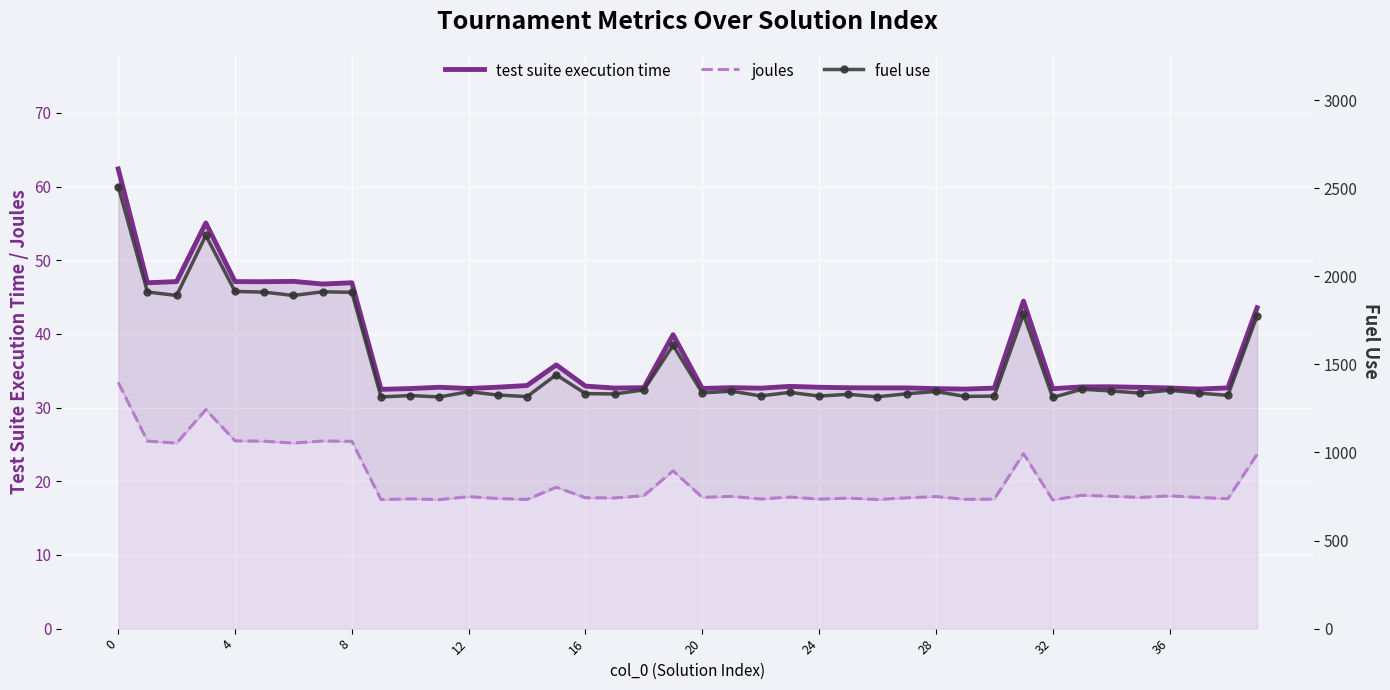

True or false: joules has more than 1 points higher than both neighbors.

True